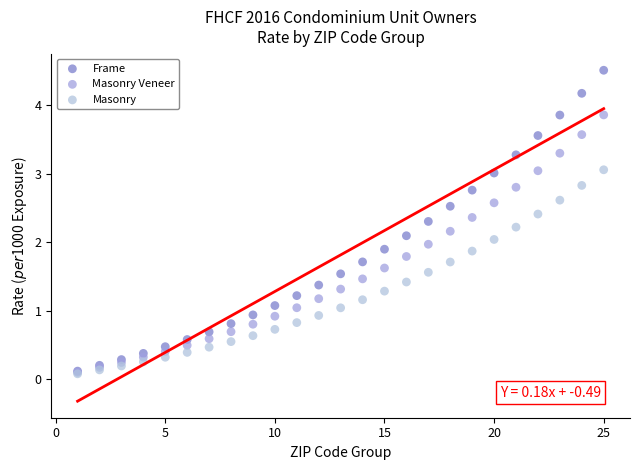

Which series contains the highest Y value?

Frame